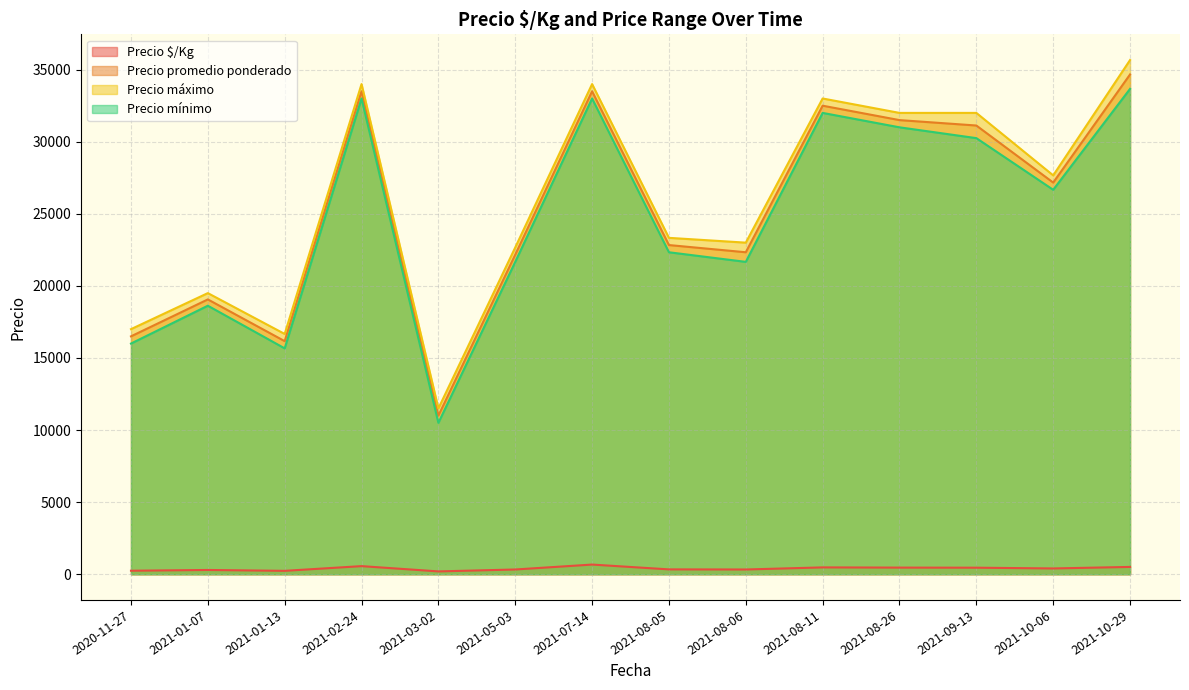

Which has a higher value, 2021-08-06 or 2020-11-27?

2021-08-06